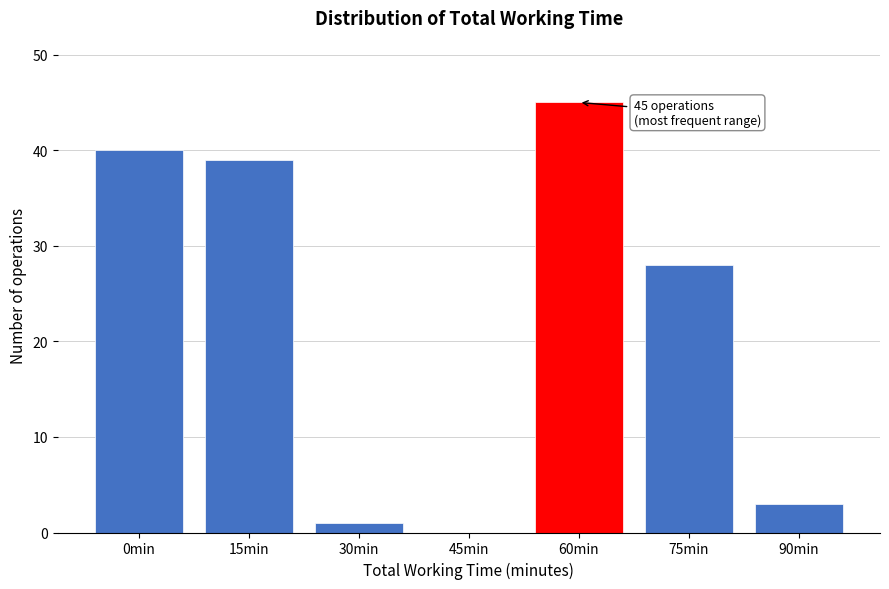

Reading left to right, what are all the values shown in this chart?

0min=40	15min=39	30min=1	45min=0	60min=45	75min=28	90min=3